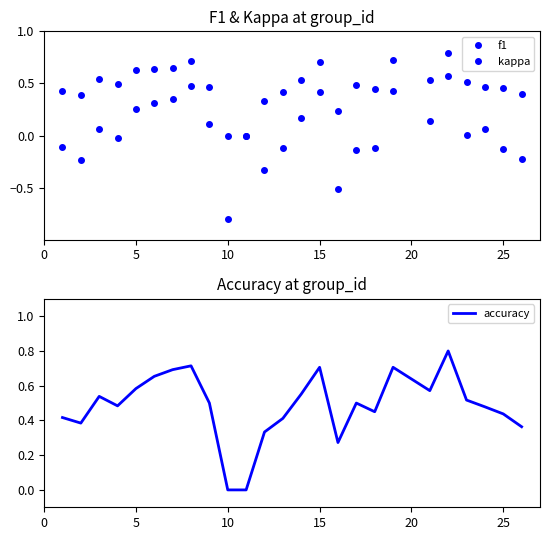

Which series has the widest spread of values?

kappa